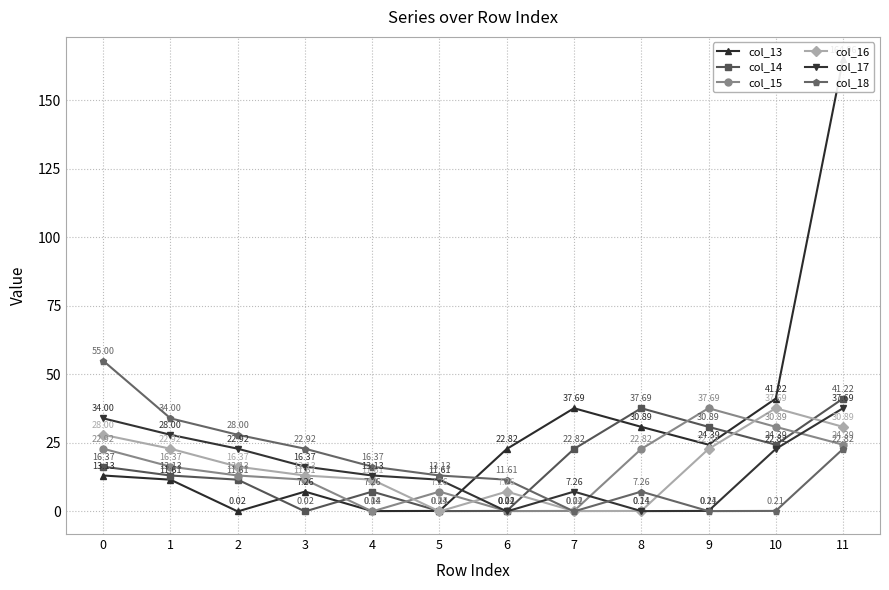

What is the sum of all col_13 values?

354.4